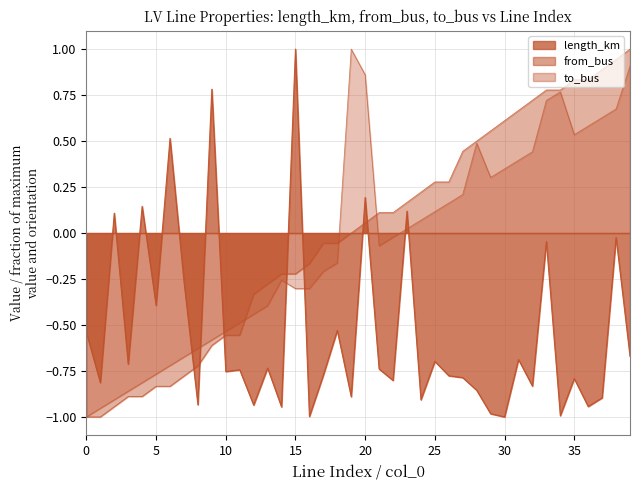

Where does the length_km series first go above 0?

2